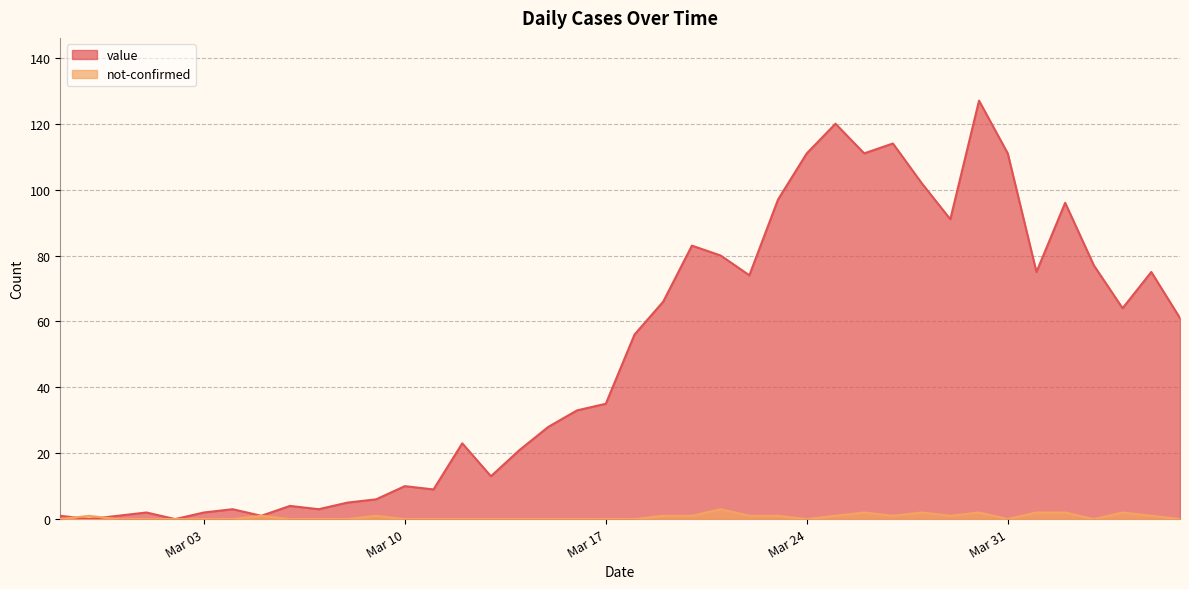

Which series has the largest total across all categories?

value